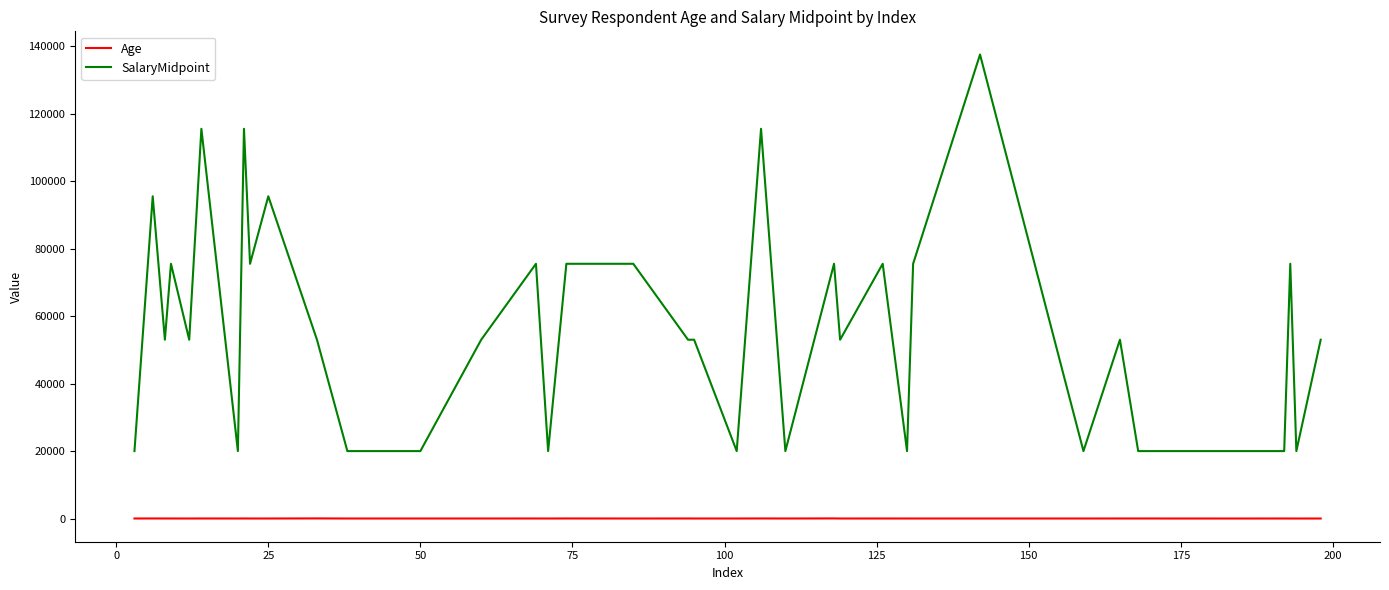

What is the smallest value displayed?

21